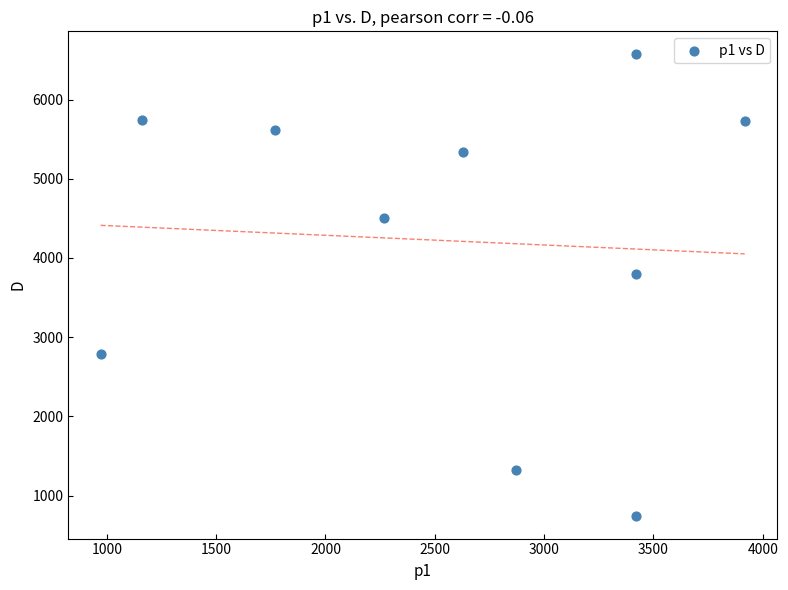

What is the range of Y values (max minus min)?

5823.3